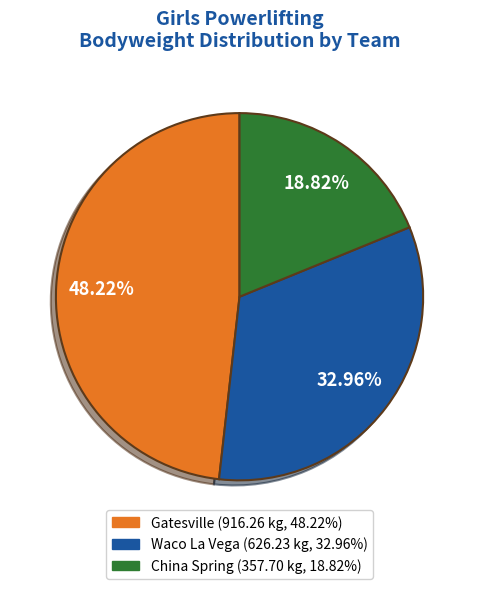

How many slices are in this pie chart?

3